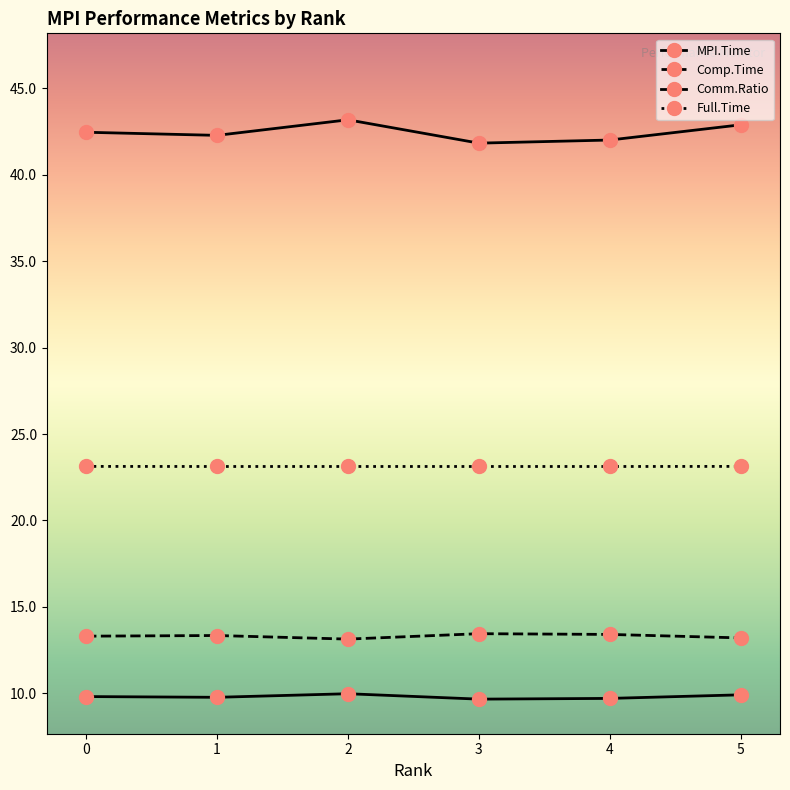

How many categories are shown in the chart?

6